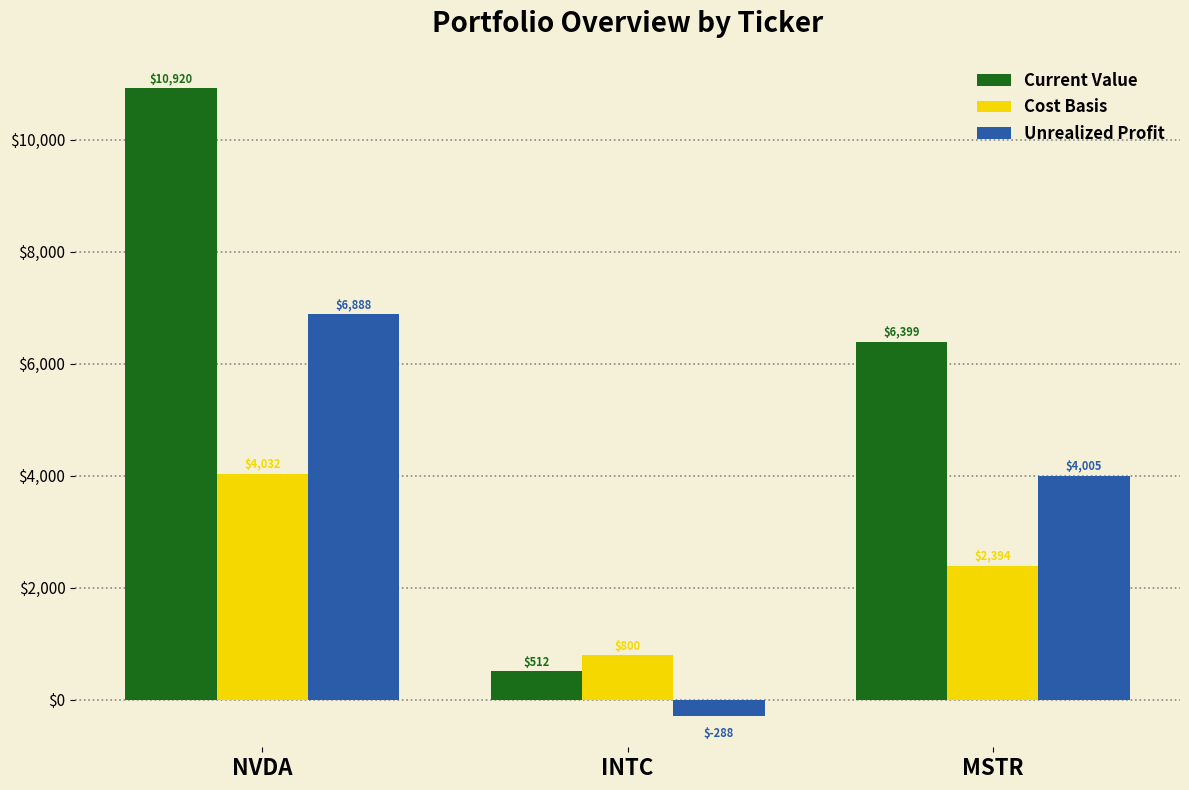

At which category does the chart reach its minimum across all series?

INTC